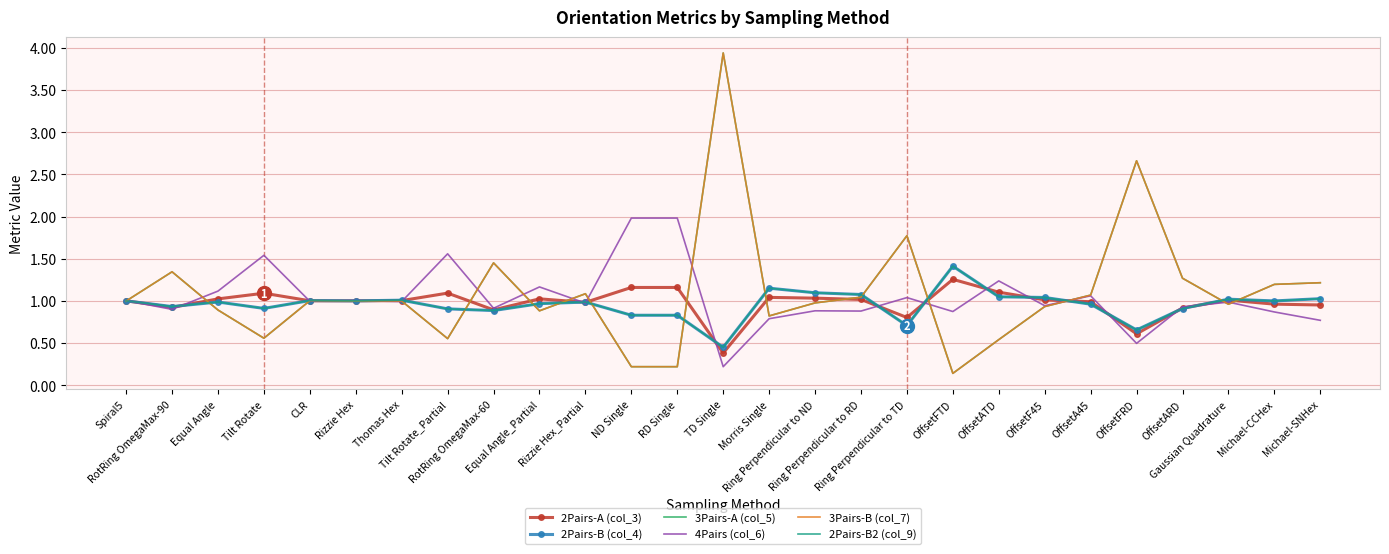

The 4Pairs (col_6) series shows 0.2 at TD Single. True or false?

True